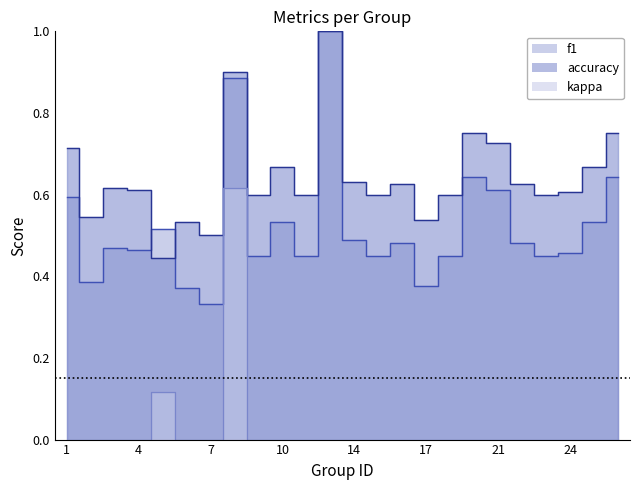

Where is the first local minimum for accuracy?

2